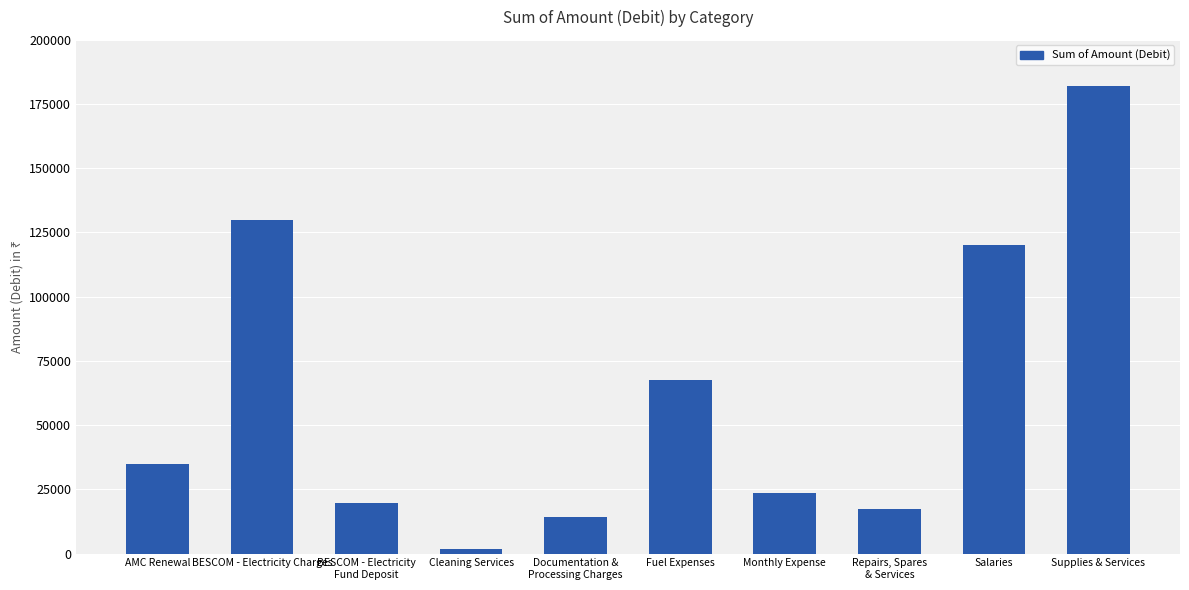

Reading left to right, what are all the values shown in this chart?

34810	130033	19840	1600	14350	67740	23750	17330	120000	182020